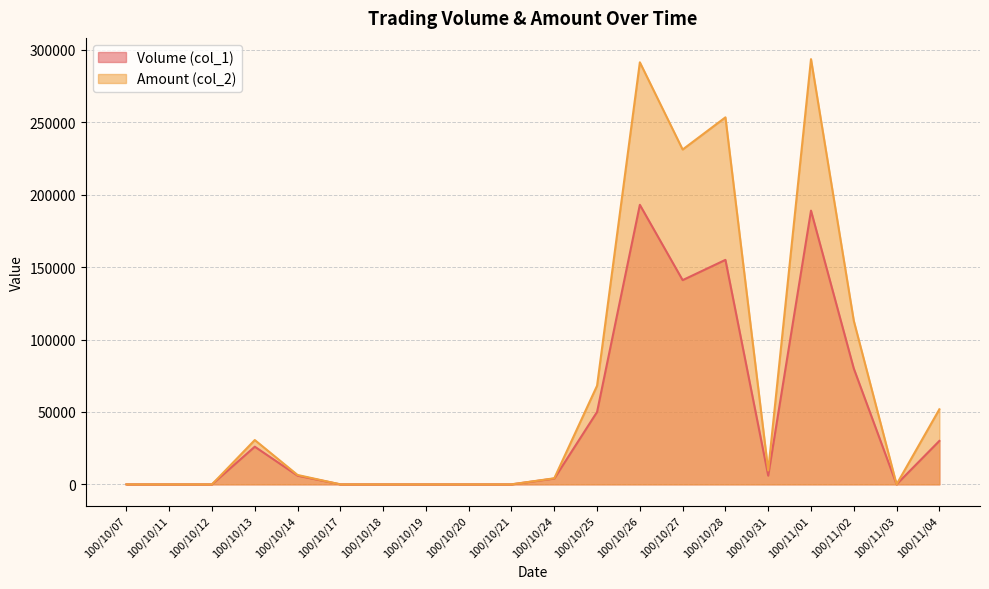

What is the maximum value shown in the chart?

293580